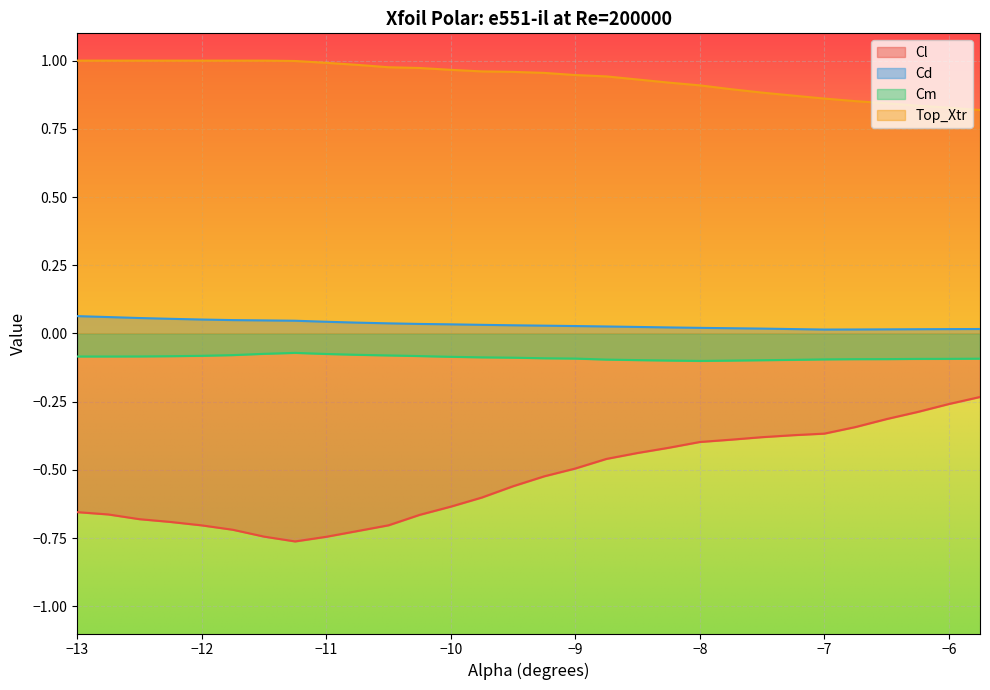

What is the total value across all series at −10?

0.3